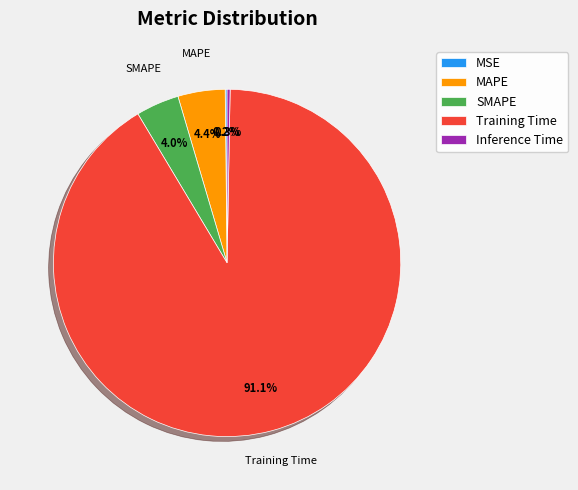

How much of the chart is everything except MAPE?

95.6%